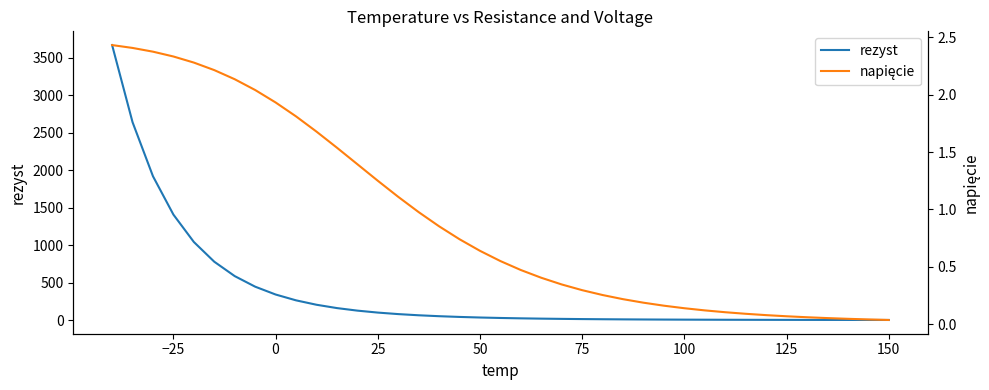

The value of napięcie at 25 is 0.1. True or false?

False